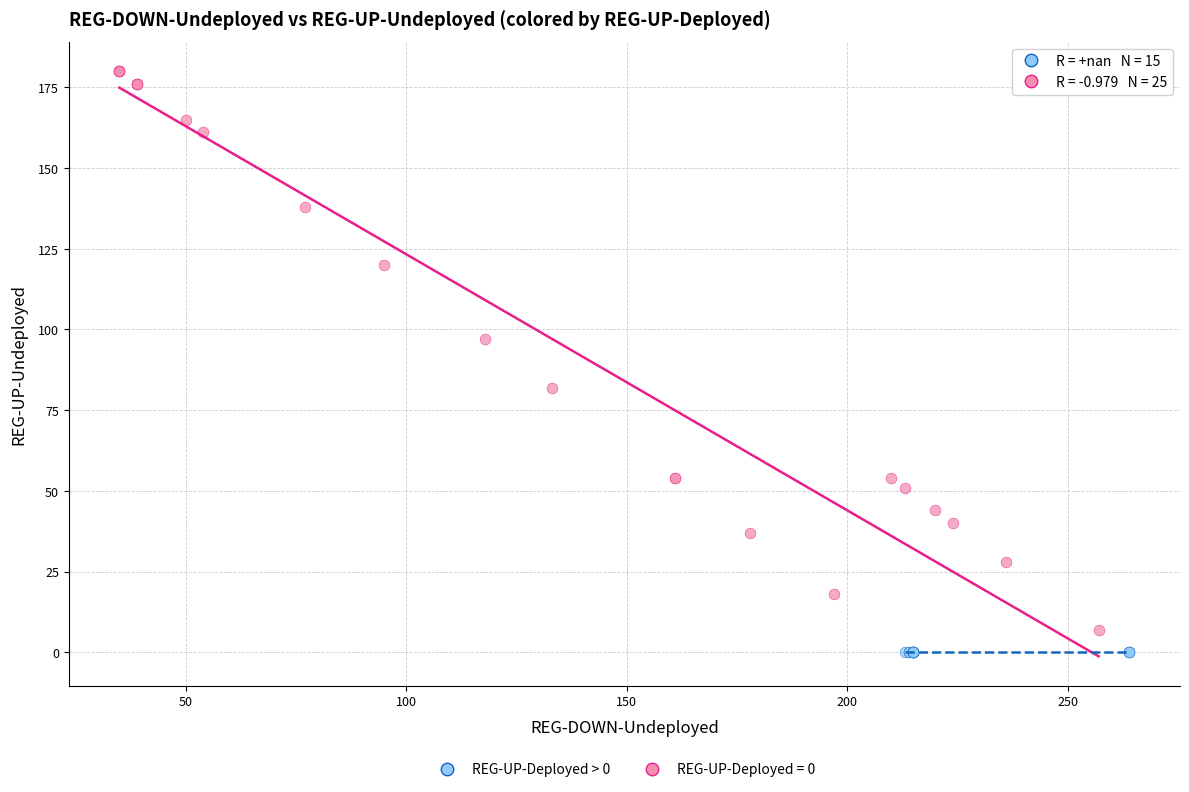

Which series contains the highest Y value?

REG-UP-Deployed = 0